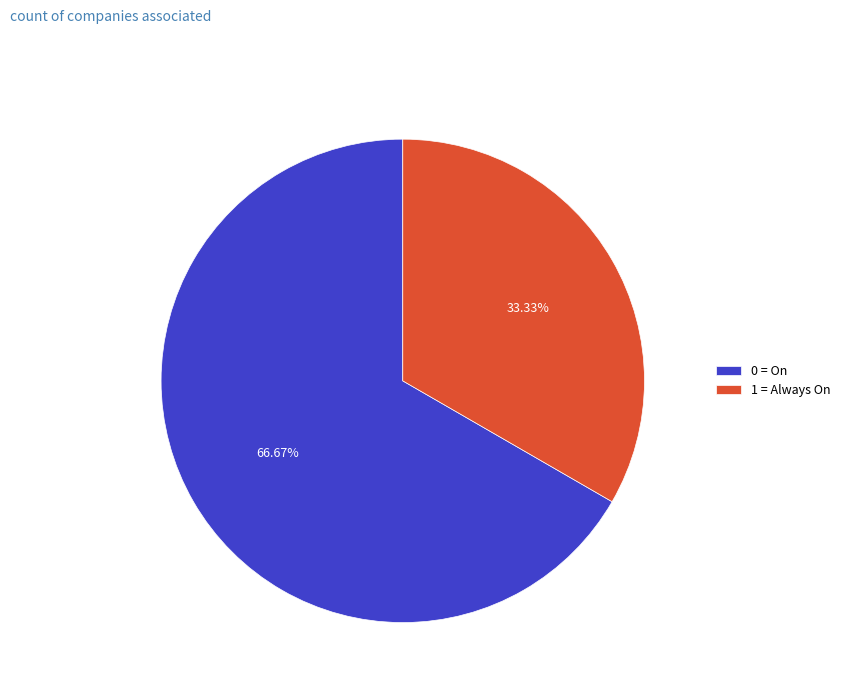

To the nearest percent, what is the combined percentage of 1 = Always On and 0 = On?

100%